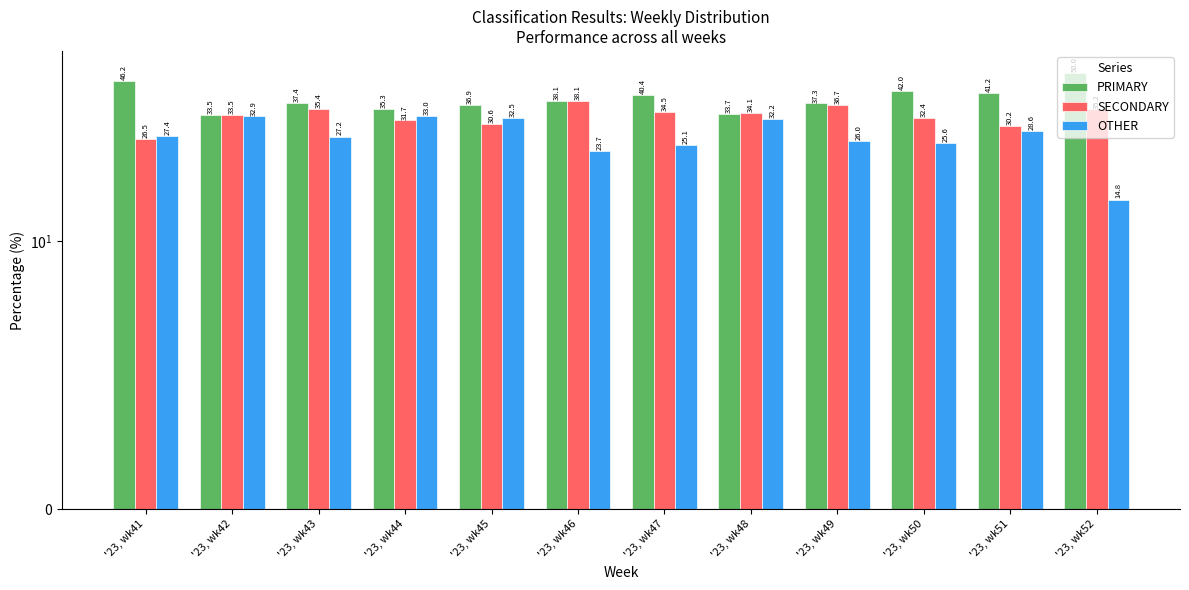

What is the average value of the PRIMARY series?

39.3